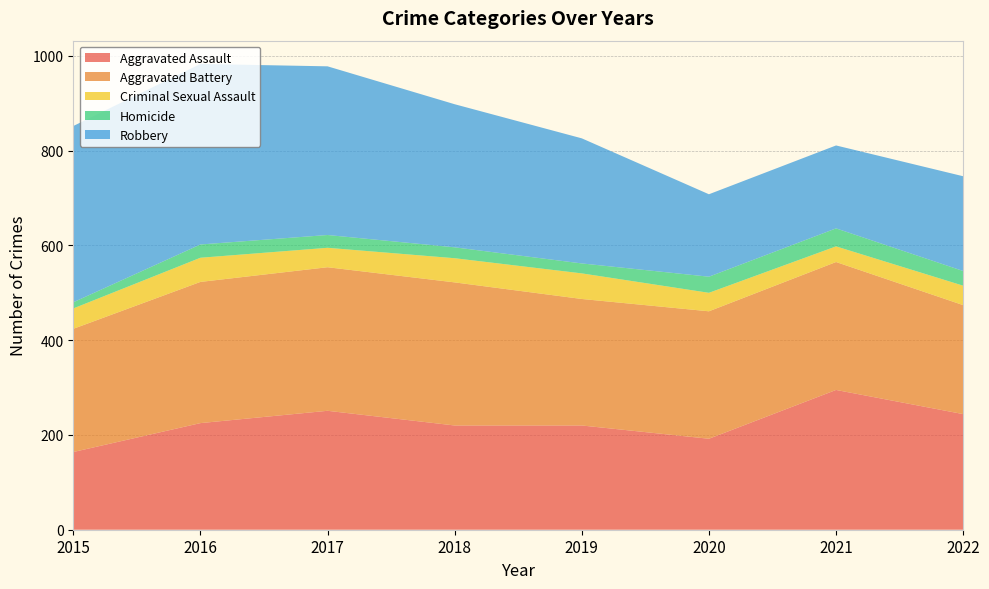

Reading right to left, extract all data points from this chart.

Aggravated Assault: 2022=244	2021=295	2020=192	2019=220	2018=220	2017=251	2016=225	2015=164
Aggravated Battery: 2022=230	2021=270	2020=269	2019=267	2018=302	2017=303	2016=298	2015=260
Criminal Sexual Assault: 2022=41	2021=33	2020=39	2019=54	2018=51	2017=41	2016=51	2015=43
Homicide: 2022=31	2021=38	2020=34	2019=21	2018=23	2017=27	2016=28	2015=13
Robbery: 2022=200	2021=175	2020=174	2019=264	2018=302	2017=356	2016=381	2015=372